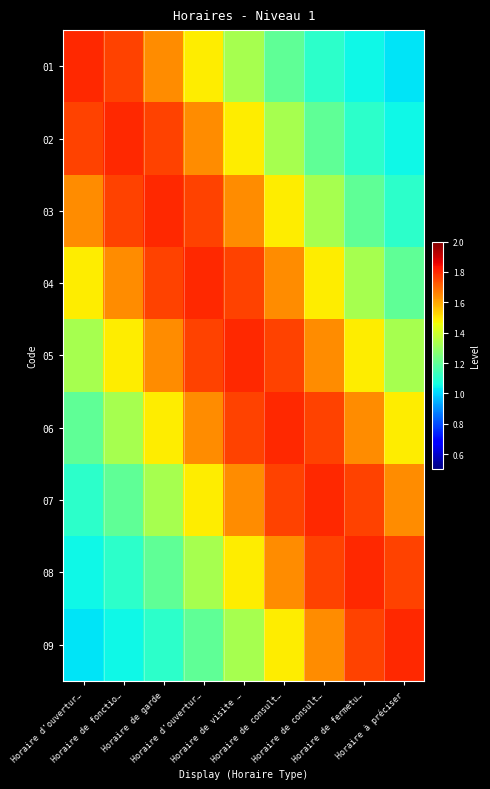

Reading left to right, list all the values displayed in this chart.

01: Horaire d'ouvertur…=1.8	Horaire de fonctio…=1.8	Horaire de garde=1.6	Horaire d'ouvertur…=1.5	Horaire de visite …=1.3	Horaire de consult…=1.2	Horaire de consult…=1.1	Horaire de fermetu…=1.1	Horaire à préciser=1.0
02: Horaire d'ouvertur…=1.8	Horaire de fonctio…=1.8	Horaire de garde=1.8	Horaire d'ouvertur…=1.6	Horaire de visite …=1.5	Horaire de consult…=1.3	Horaire de consult…=1.2	Horaire de fermetu…=1.1	Horaire à préciser=1.1
03: Horaire d'ouvertur…=1.6	Horaire de fonctio…=1.8	Horaire de garde=1.8	Horaire d'ouvertur…=1.8	Horaire de visite …=1.6	Horaire de consult…=1.5	Horaire de consult…=1.3	Horaire de fermetu…=1.2	Horaire à préciser=1.1
04: Horaire d'ouvertur…=1.5	Horaire de fonctio…=1.6	Horaire de garde=1.8	Horaire d'ouvertur…=1.8	Horaire de visite …=1.8	Horaire de consult…=1.6	Horaire de consult…=1.5	Horaire de fermetu…=1.3	Horaire à préciser=1.2
05: Horaire d'ouvertur…=1.3	Horaire de fonctio…=1.5	Horaire de garde=1.6	Horaire d'ouvertur…=1.8	Horaire de visite …=1.8	Horaire de consult…=1.8	Horaire de consult…=1.6	Horaire de fermetu…=1.5	Horaire à préciser=1.3
06: Horaire d'ouvertur…=1.2	Horaire de fonctio…=1.3	Horaire de garde=1.5	Horaire d'ouvertur…=1.6	Horaire de visite …=1.8	Horaire de consult…=1.8	Horaire de consult…=1.8	Horaire de fermetu…=1.6	Horaire à préciser=1.5
07: Horaire d'ouvertur…=1.1	Horaire de fonctio…=1.2	Horaire de garde=1.3	Horaire d'ouvertur…=1.5	Horaire de visite …=1.6	Horaire de consult…=1.8	Horaire de consult…=1.8	Horaire de fermetu…=1.8	Horaire à préciser=1.6
08: Horaire d'ouvertur…=1.1	Horaire de fonctio…=1.1	Horaire de garde=1.2	Horaire d'ouvertur…=1.3	Horaire de visite …=1.5	Horaire de consult…=1.6	Horaire de consult…=1.8	Horaire de fermetu…=1.8	Horaire à préciser=1.8
09: Horaire d'ouvertur…=1.0	Horaire de fonctio…=1.1	Horaire de garde=1.1	Horaire d'ouvertur…=1.2	Horaire de visite …=1.3	Horaire de consult…=1.5	Horaire de consult…=1.6	Horaire de fermetu…=1.8	Horaire à préciser=1.8